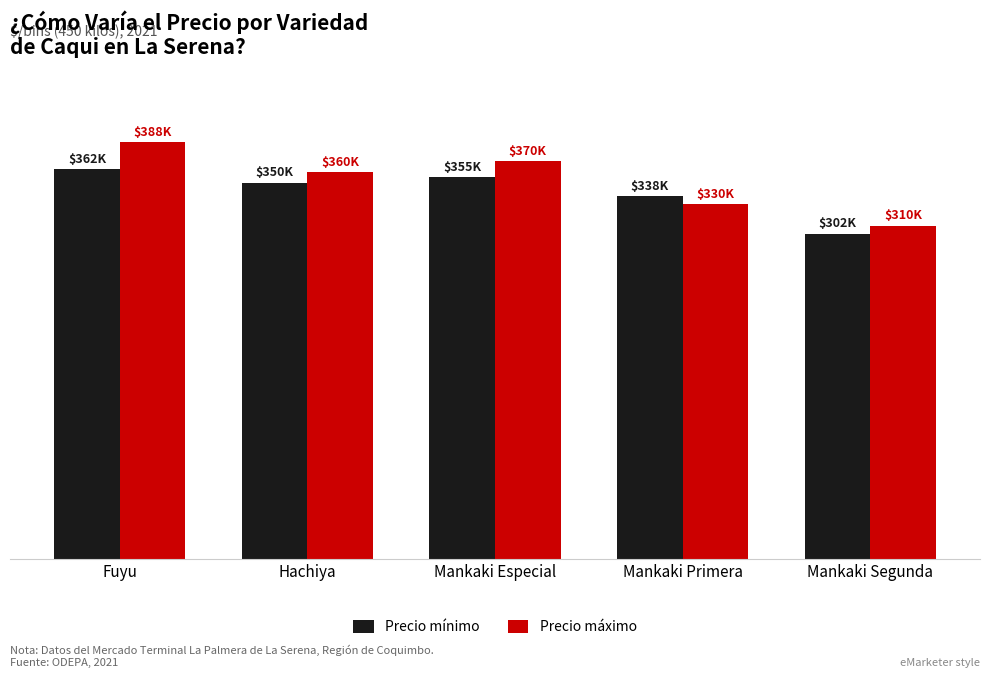

Which category has the lowest value across all series?

Mankaki Segunda